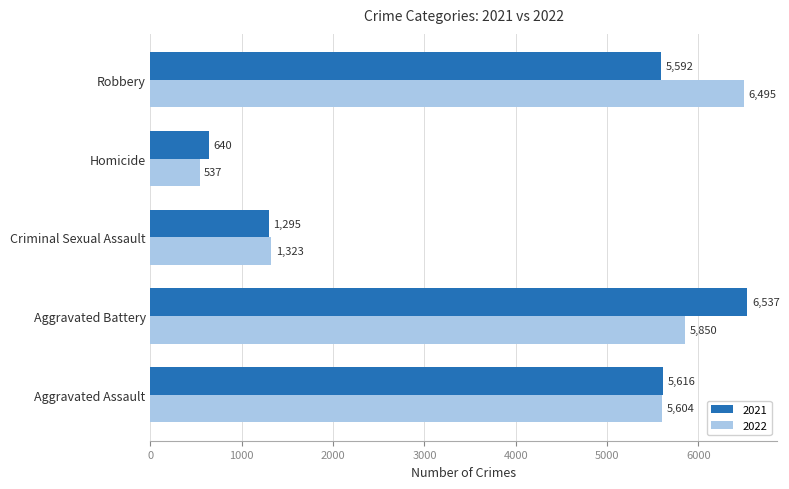

The 2021 series shows 7831 at Aggravated Assault. True or false?

False